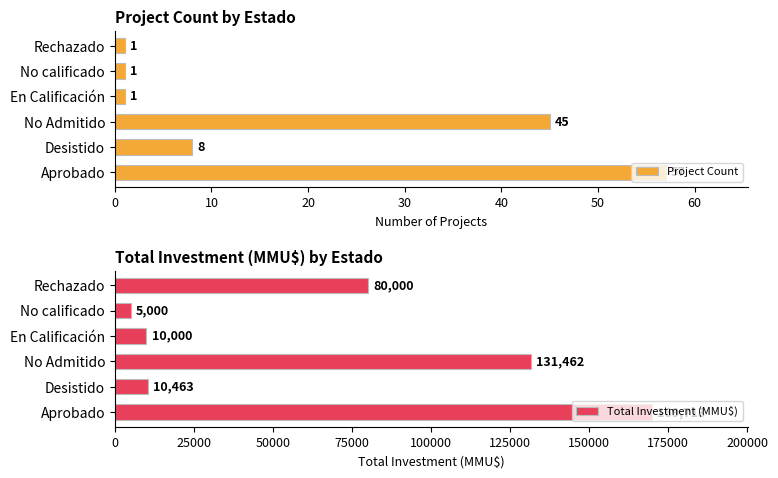

Which series has the widest spread of values?

Total Investment (MMU$)